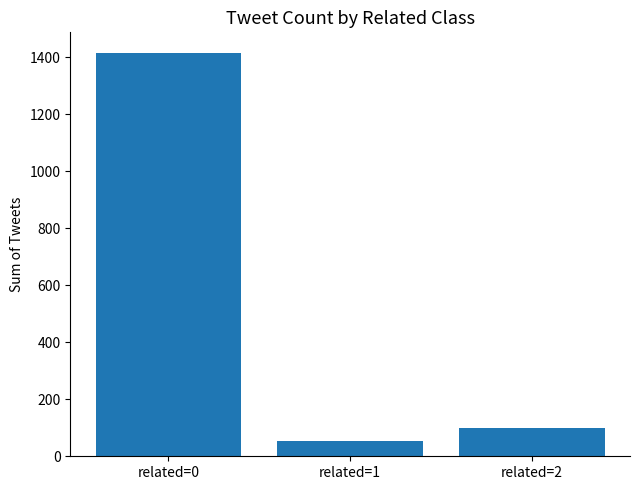

Where is the data nearest to the value 735?

related=2